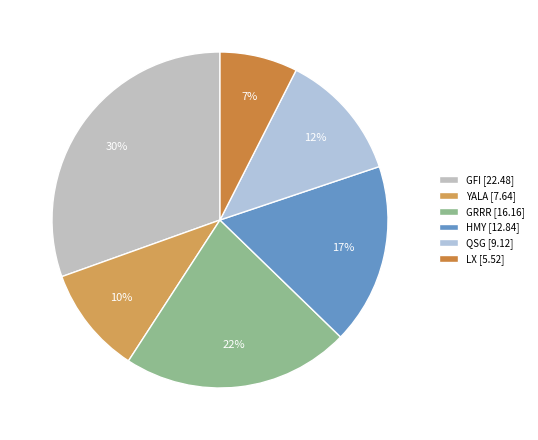

How many segments does this pie chart have?

6